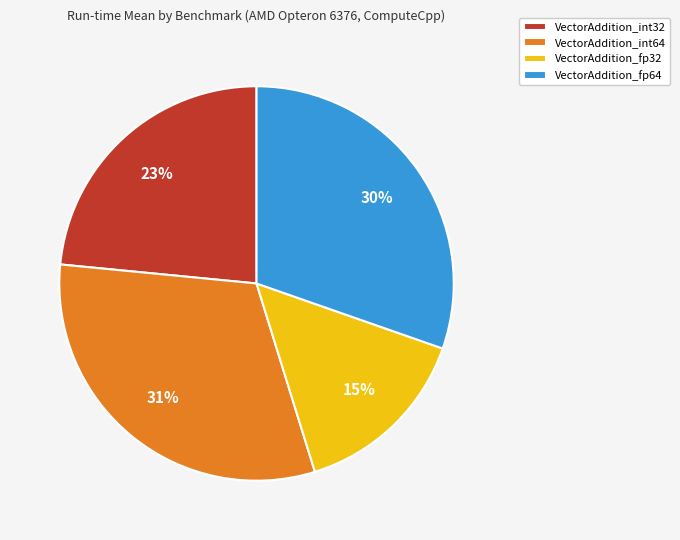

How many segments does this pie chart have?

4